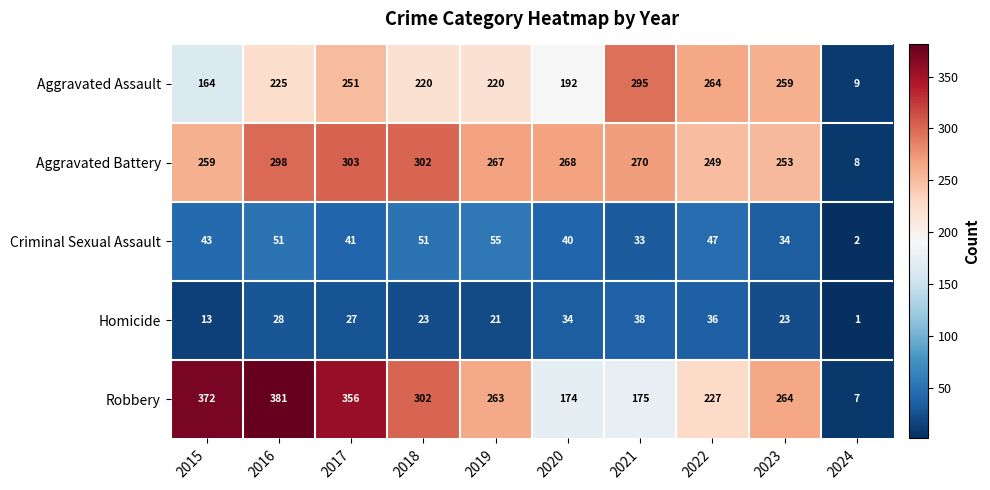

Which series changed the most between 2015 and 2018?

Robbery